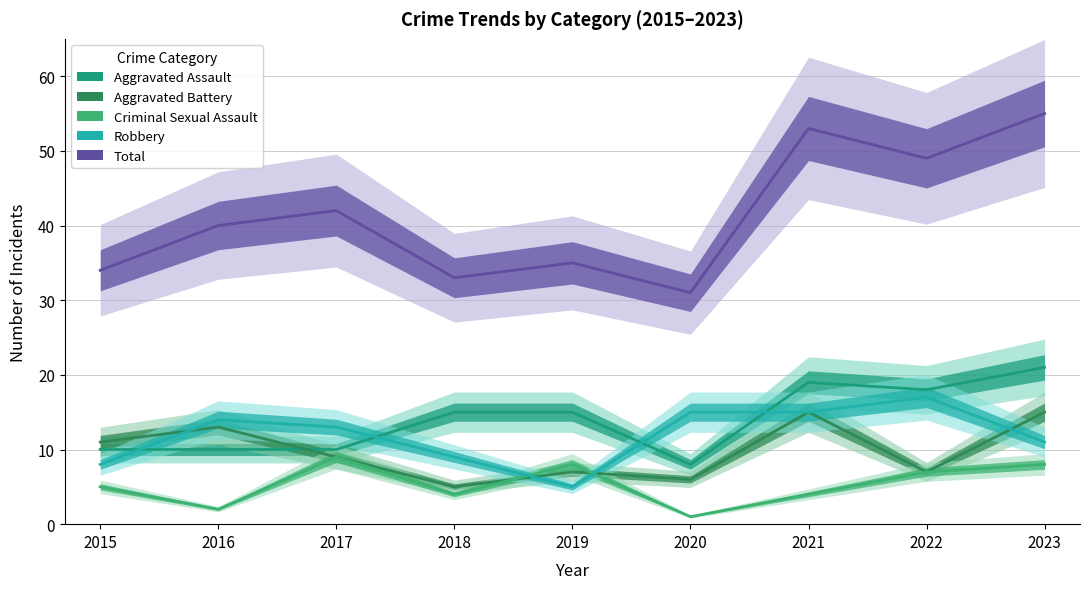

At which label is Criminal Sexual Assault closest to 5?

2015